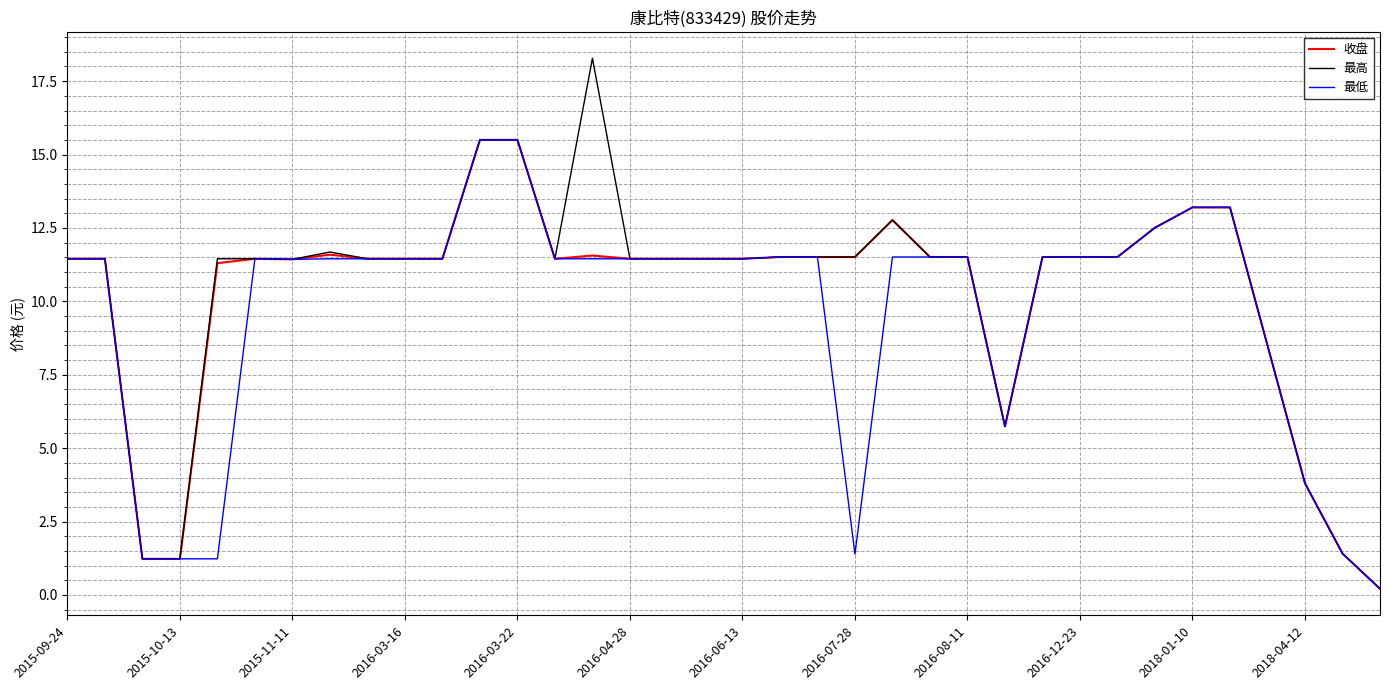

Which series has the widest spread of values?

最高